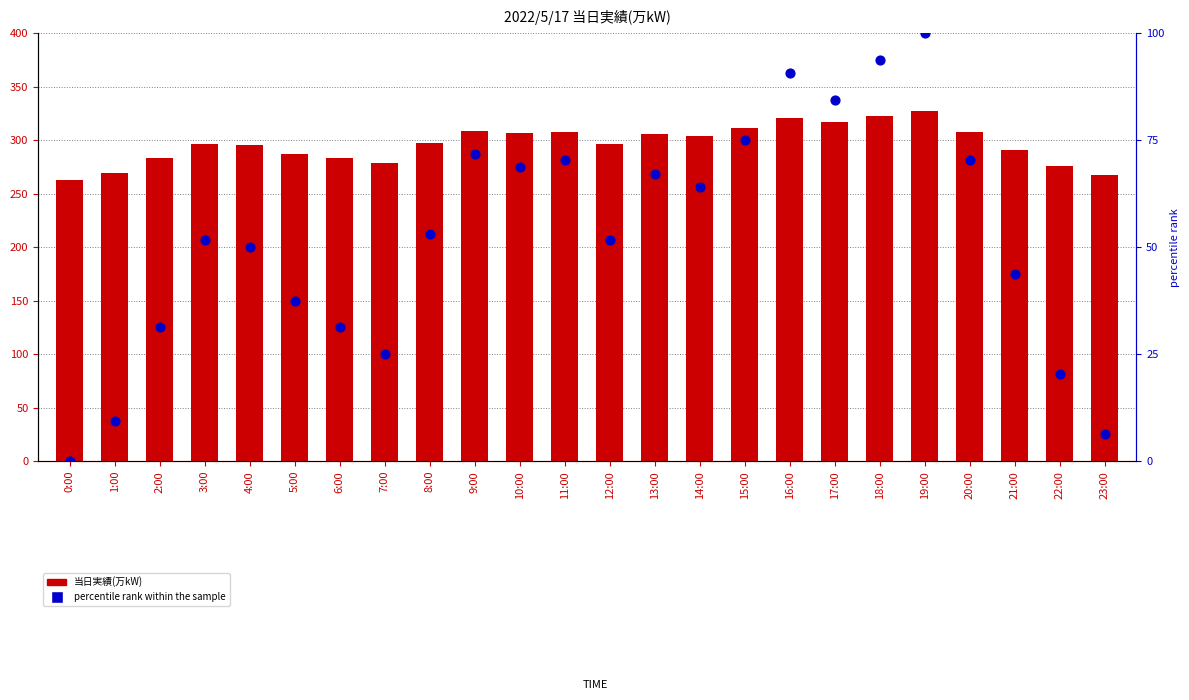

Is the value of 当日実績(万kW) at 18:00 greater than the value of percentile rank within the sample at 0:00?

Yes